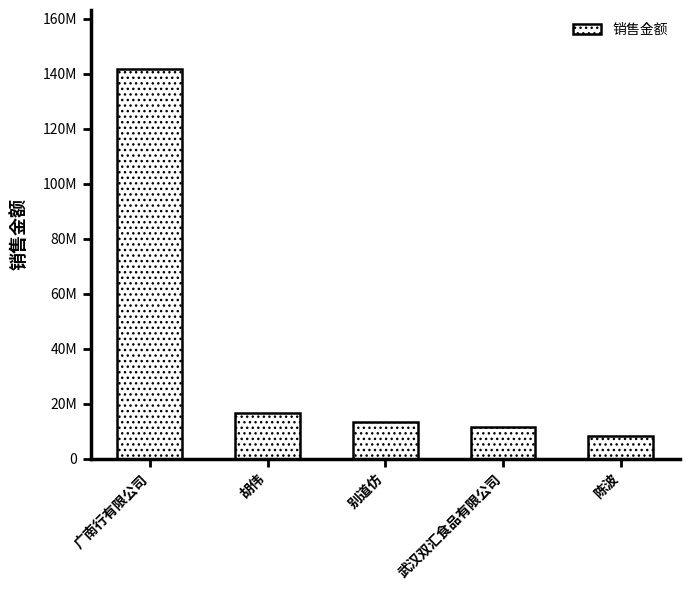

What is the ratio of the value at 广南行有限公司 to the value at 胡伟?

8.5